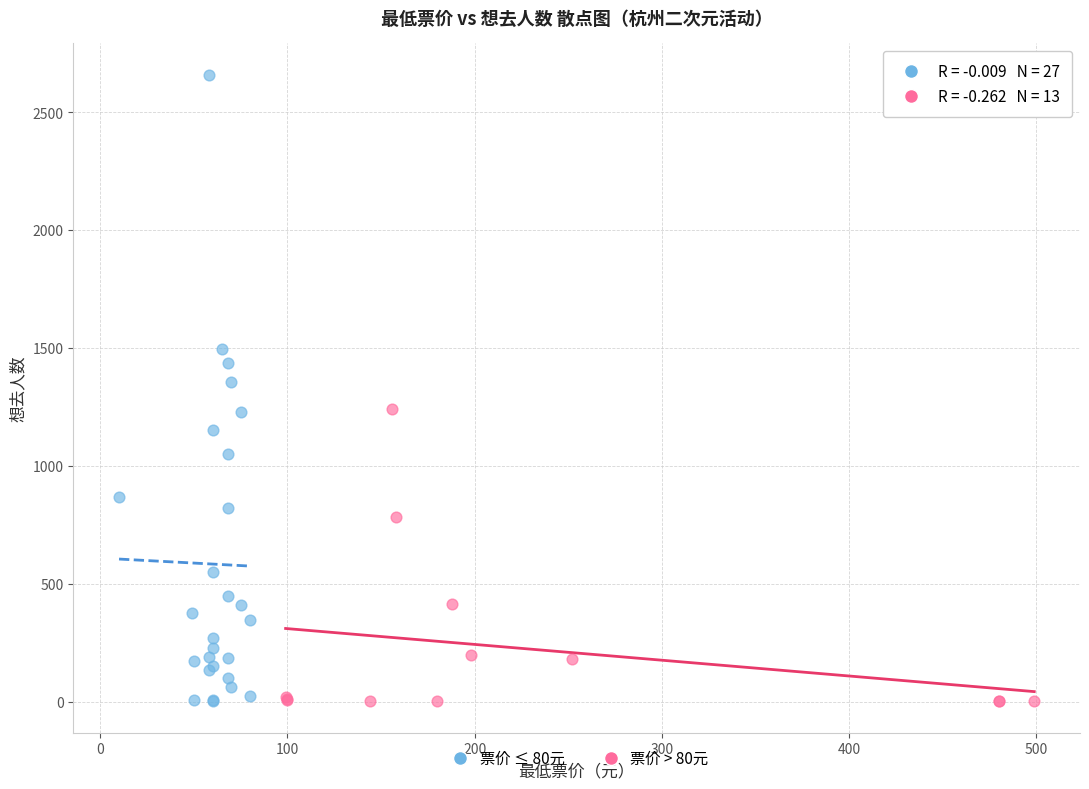

Which series has the largest Y range (max minus min)?

票价 ≤ 80元